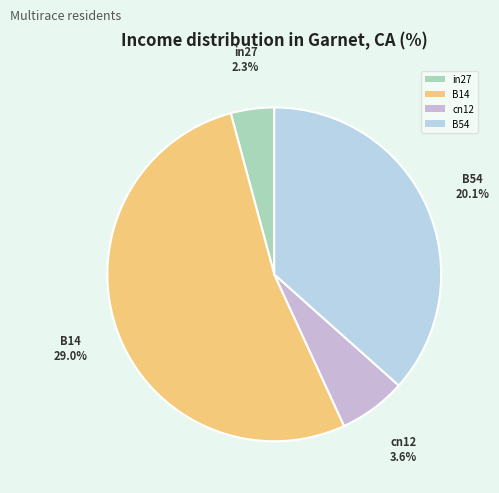

To the nearest percent, what portion does B14 represent?

53%